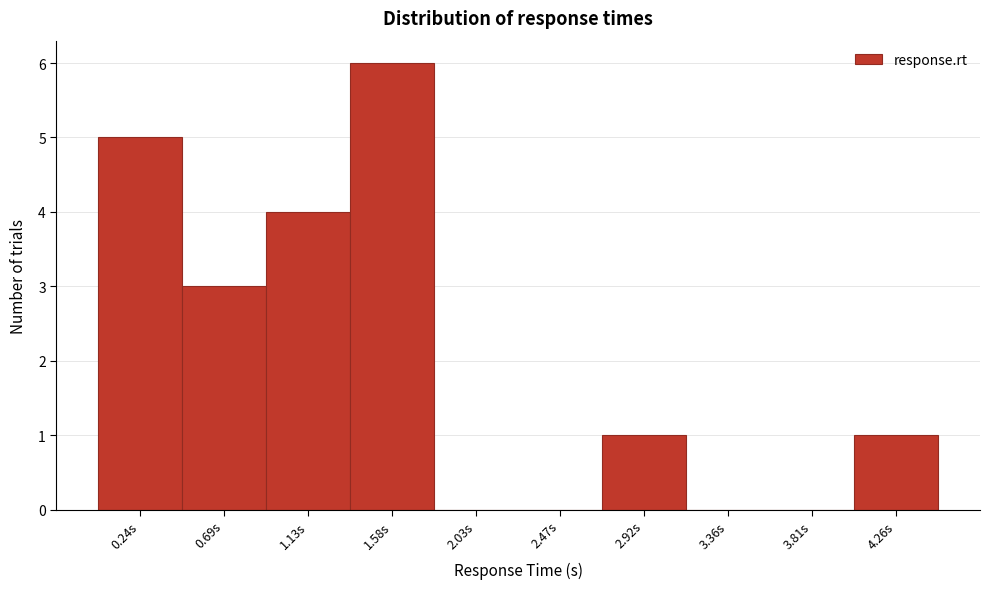

Reading left to right, extract all data points from this chart.

0.24s=5	0.69s=3	1.13s=4	1.58s=6	2.03s=0	2.47s=0	2.92s=1	3.36s=0	3.81s=0	4.26s=1